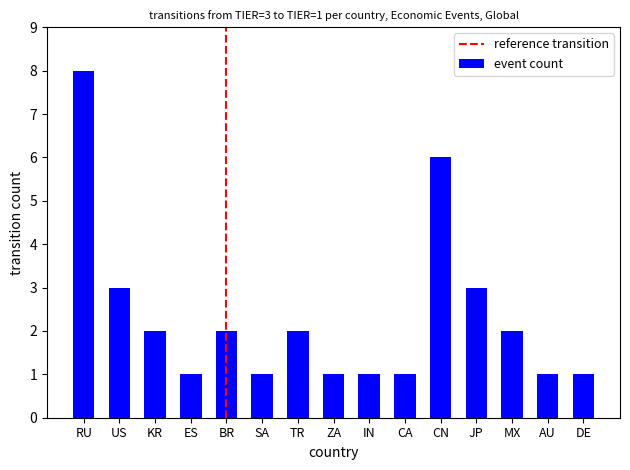

Is it true that the value at TR is 2?

True